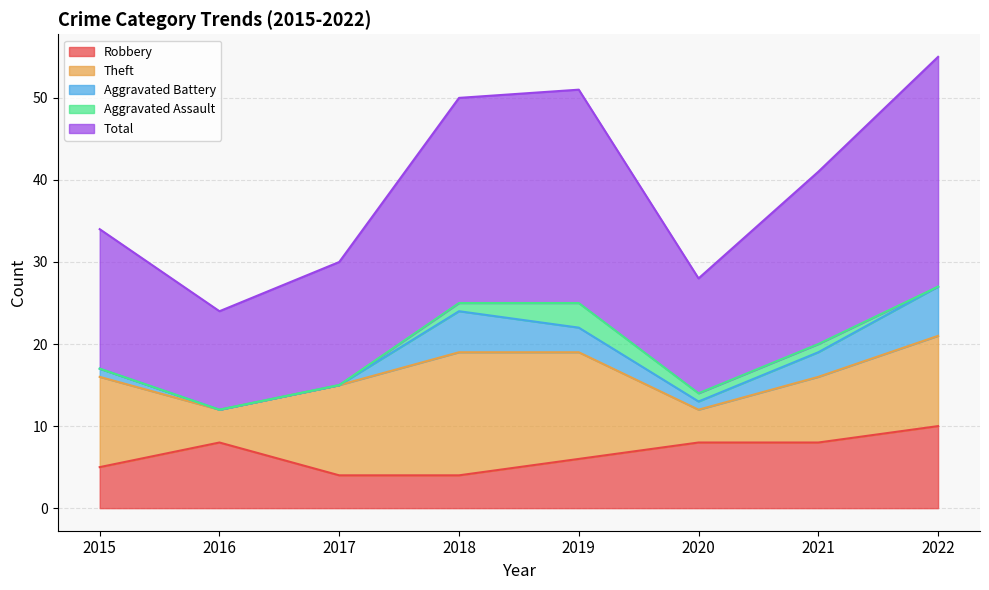

How many interior local peaks does the Aggravated Assault series have?

1